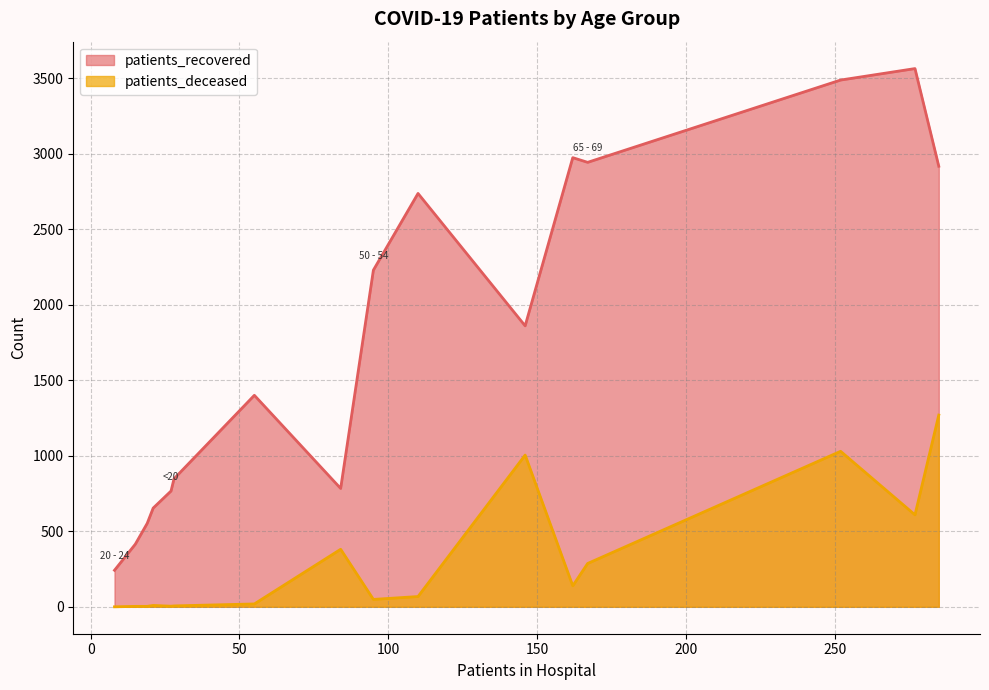

What is the label of the 15th point from the left?

85 - 89